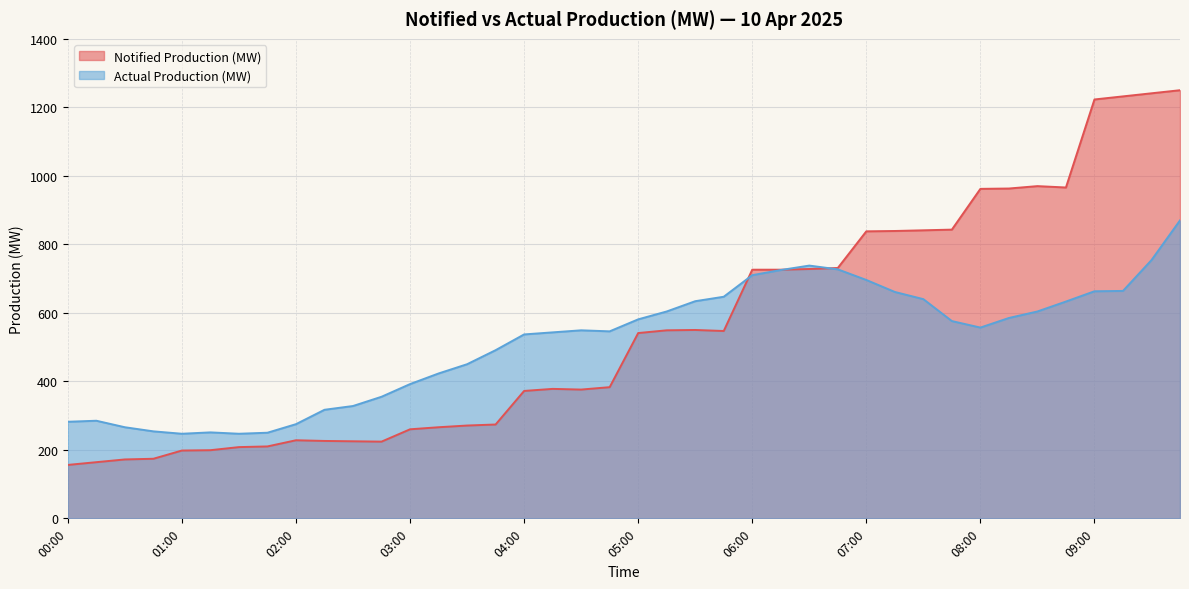

What is the label of the 3rd point from the right?

09:15